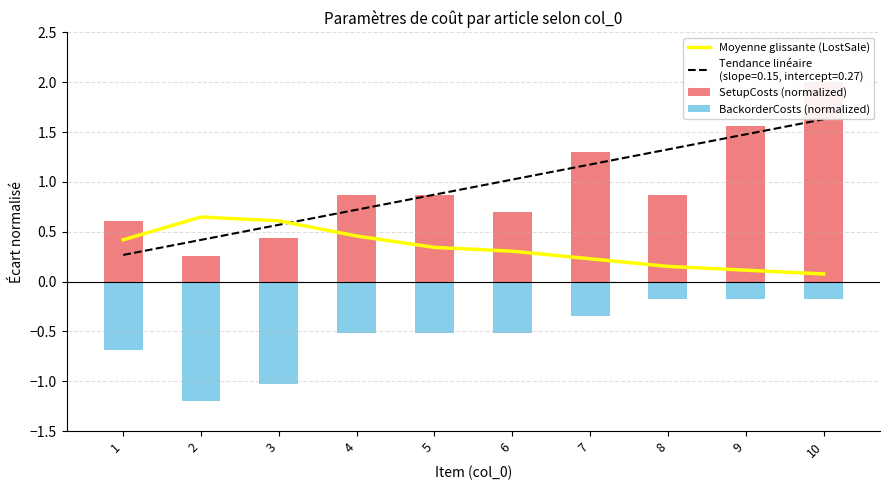

Rank the series by their average value, from lowest to highest.

BackorderCosts (normalized), Moyenne glissante (LostSale), SetupCosts (normalized)